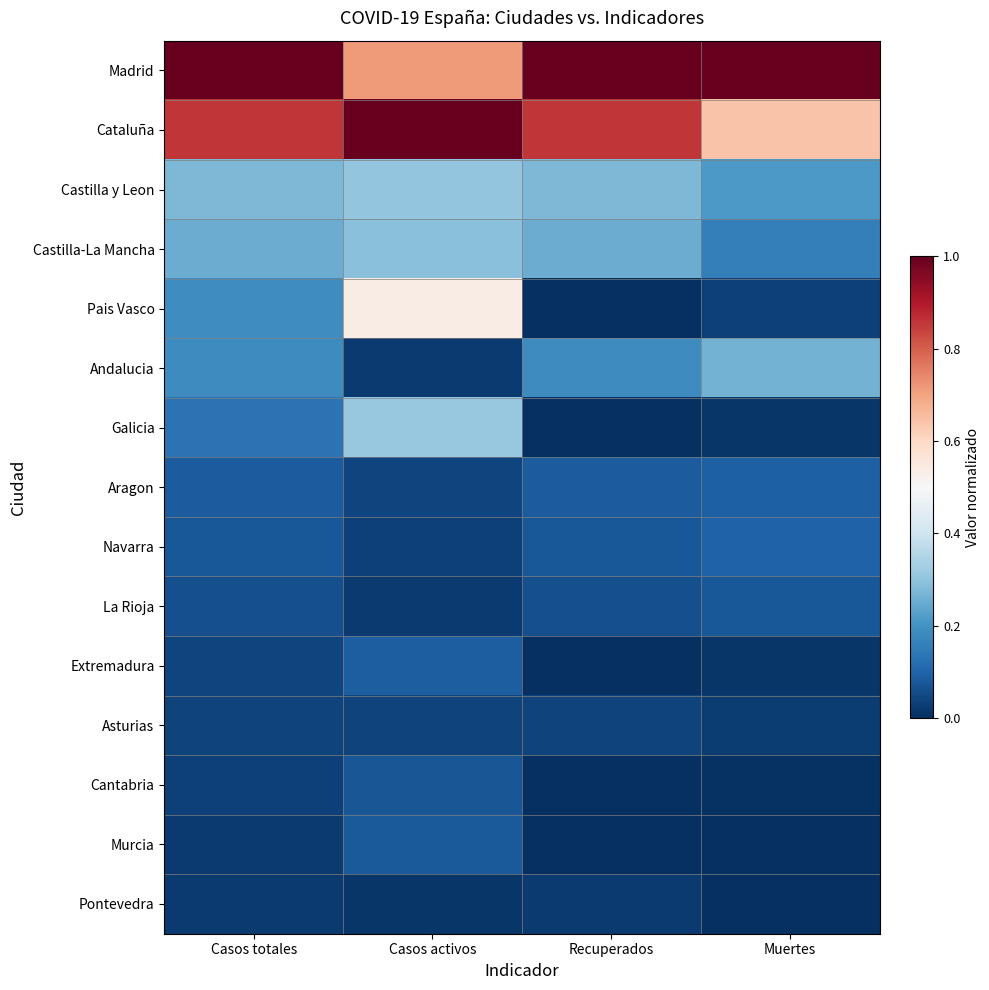

At which category is the sum across all series the highest?

Casos activos